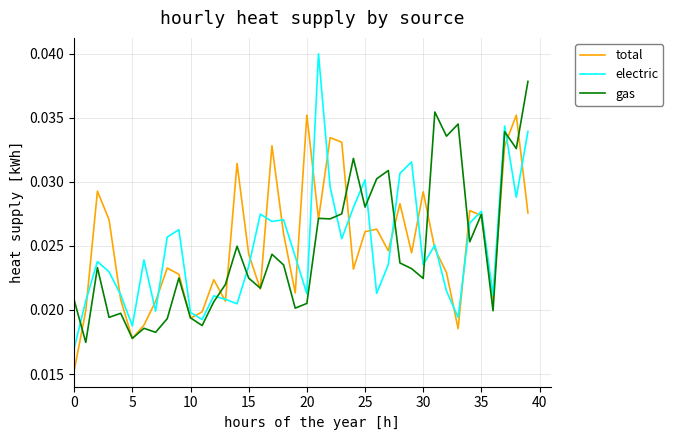

True or false: total and gas cross at least once.

True